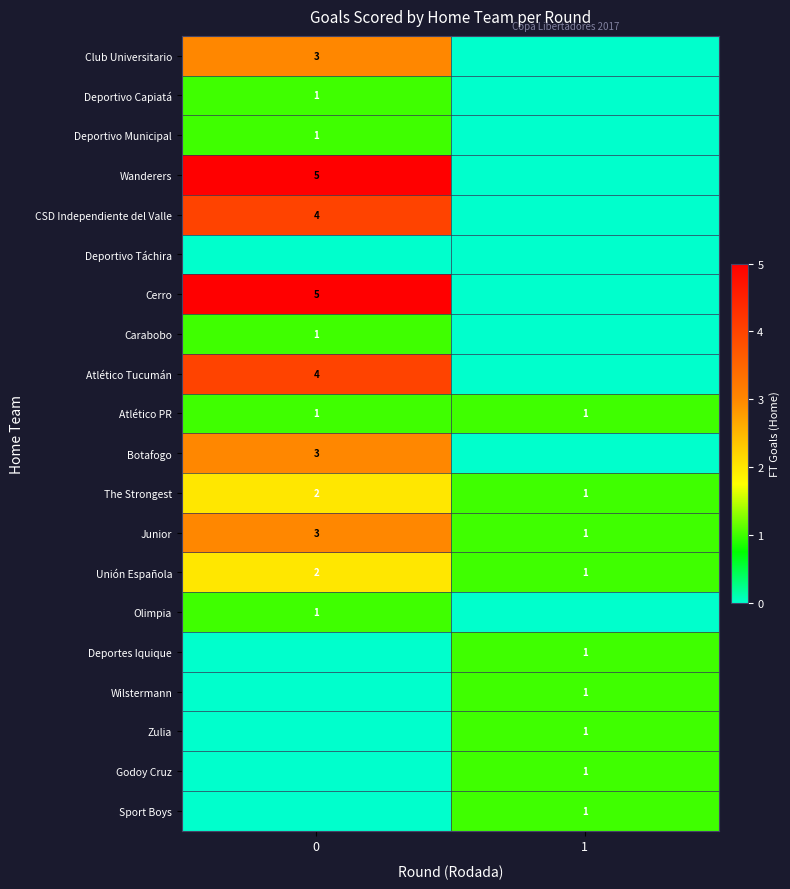

True or false: Deportivo Municipal has a value of 1 at 0.

True